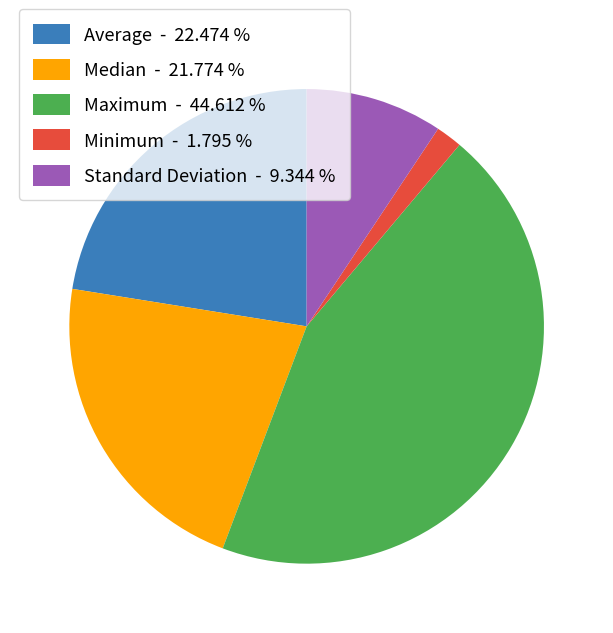

Does Minimum represent more than half of the total?

No